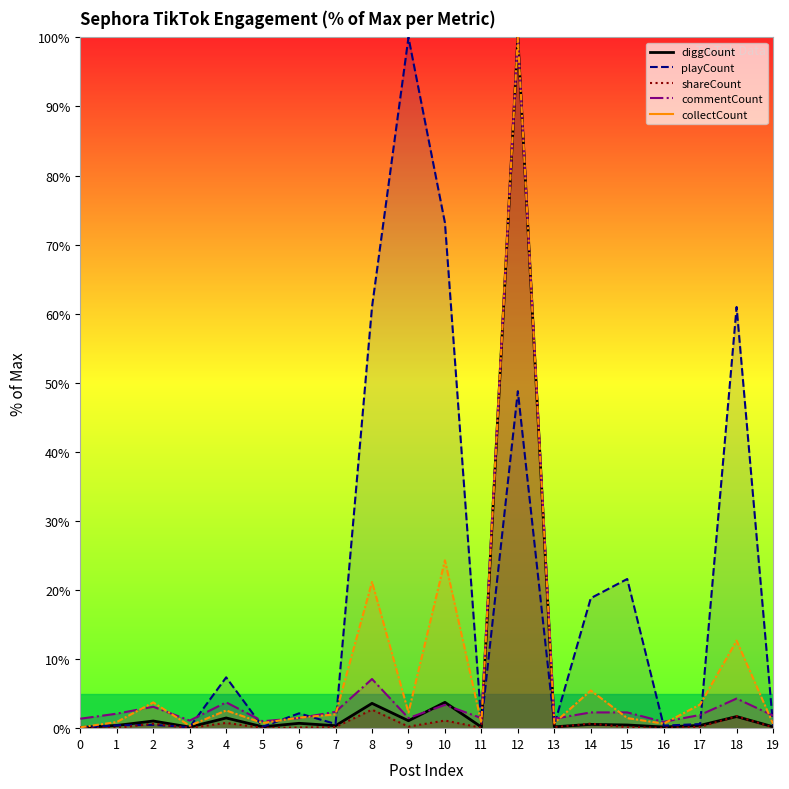

How many lines are shown in the chart?

5